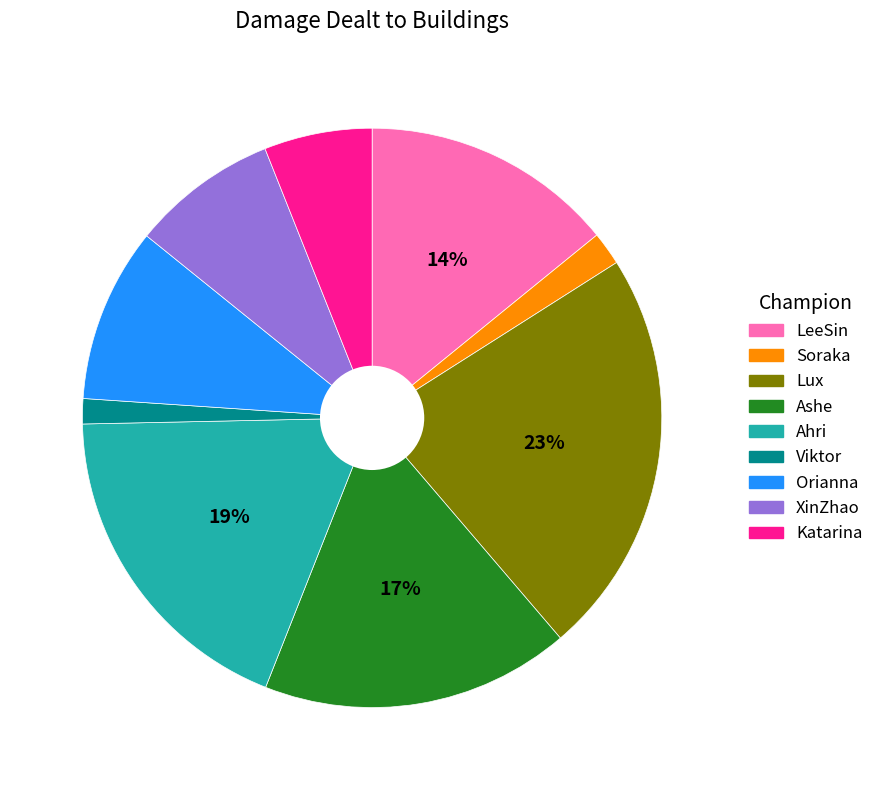

How many segments does this pie chart have?

9